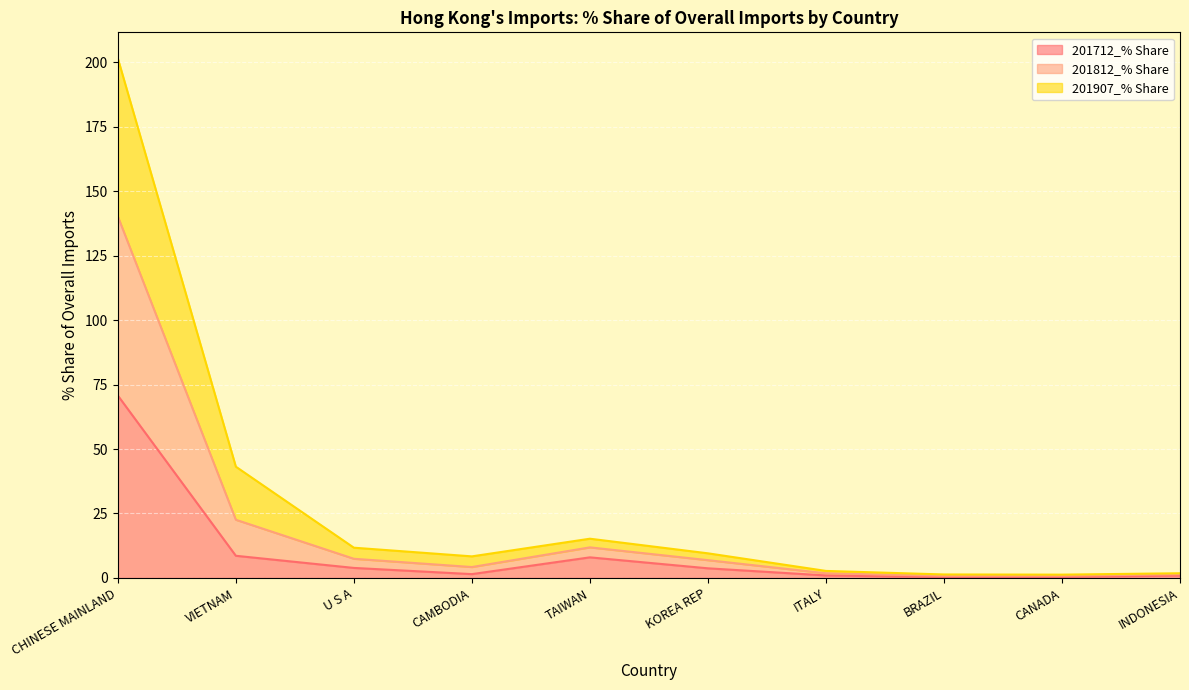

At how many categories does at least one series exceed 77?

1